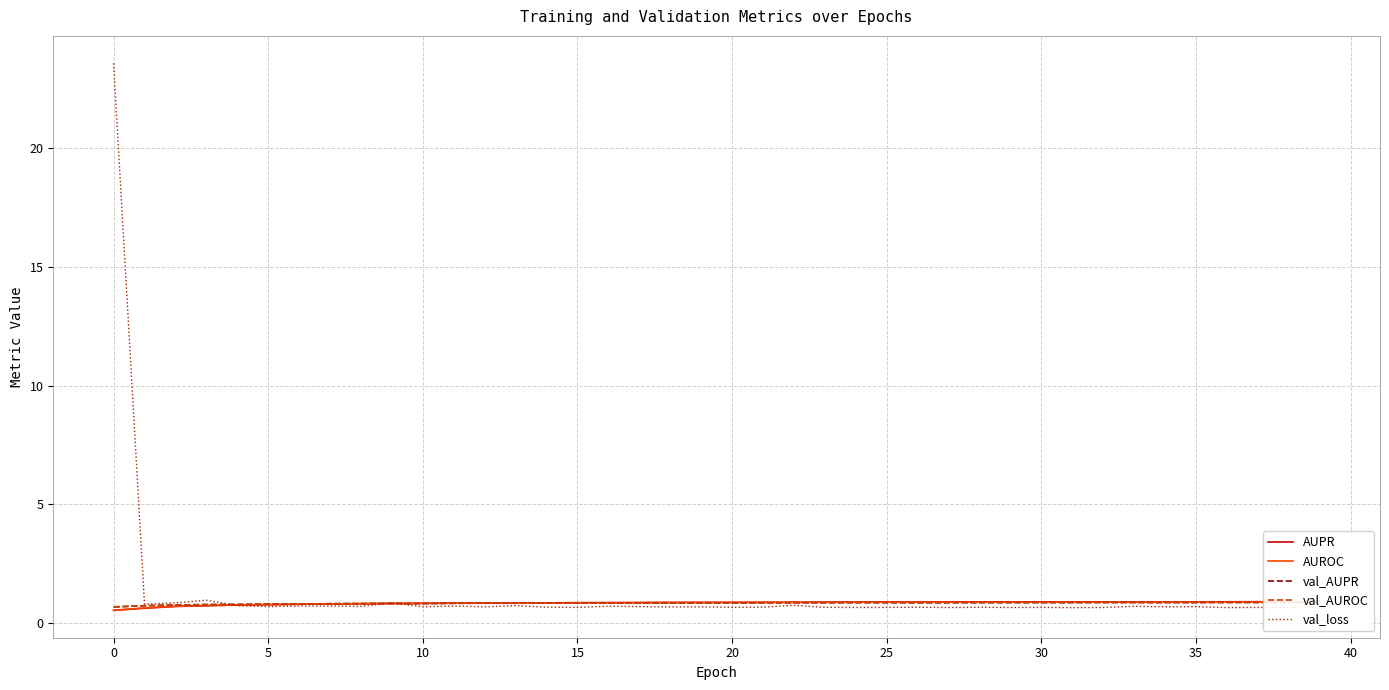

What is the minimum value for AUPR?

0.5